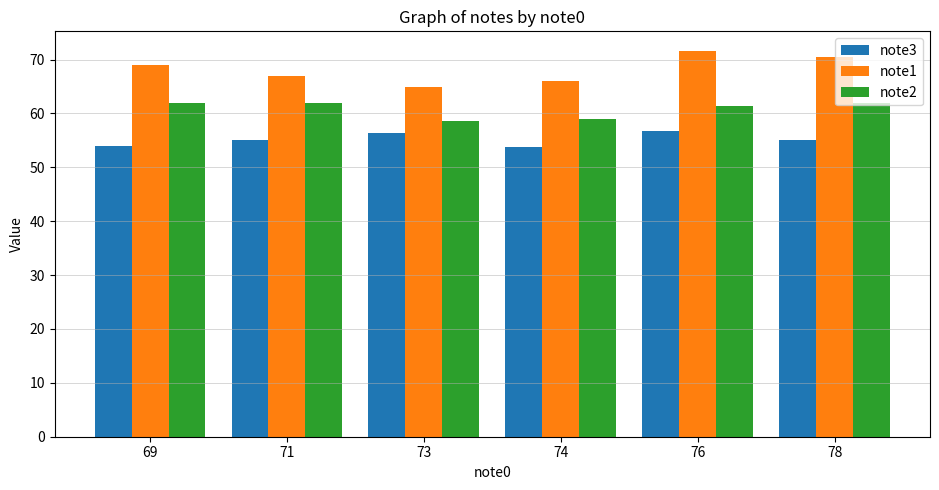

What is the sum of the note1 values at 73 and 71?

132.0